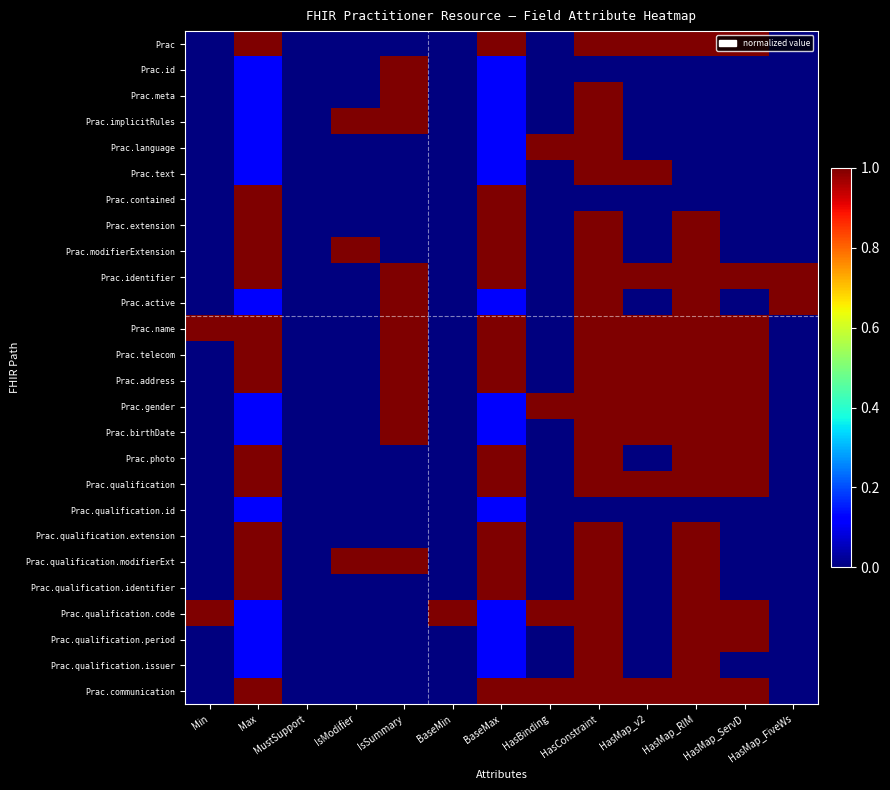

Which series has the largest range (max minus min)?

Prac